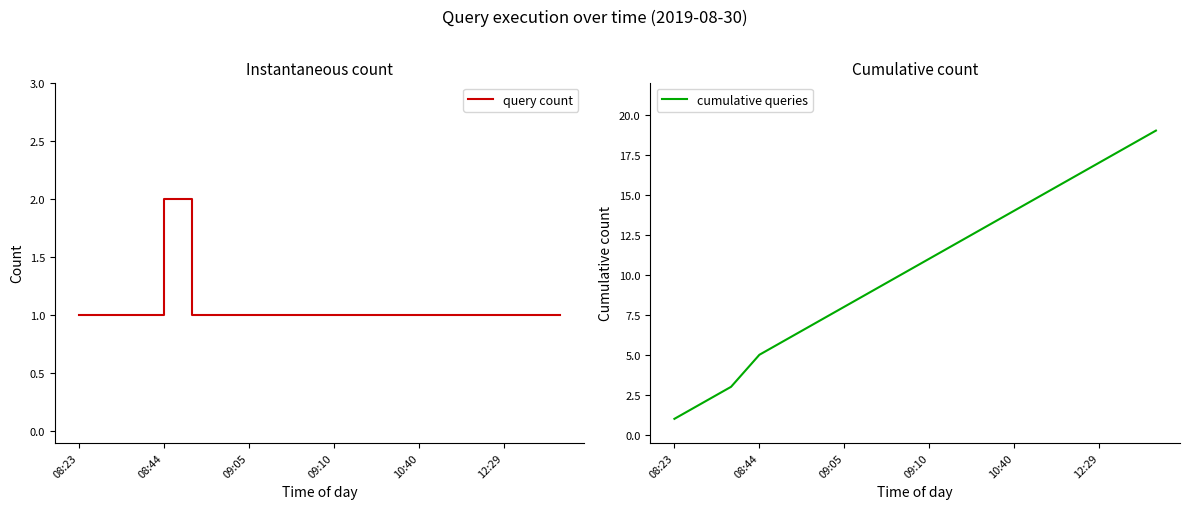

What is the value of the query count point at the 11th from the left?

1